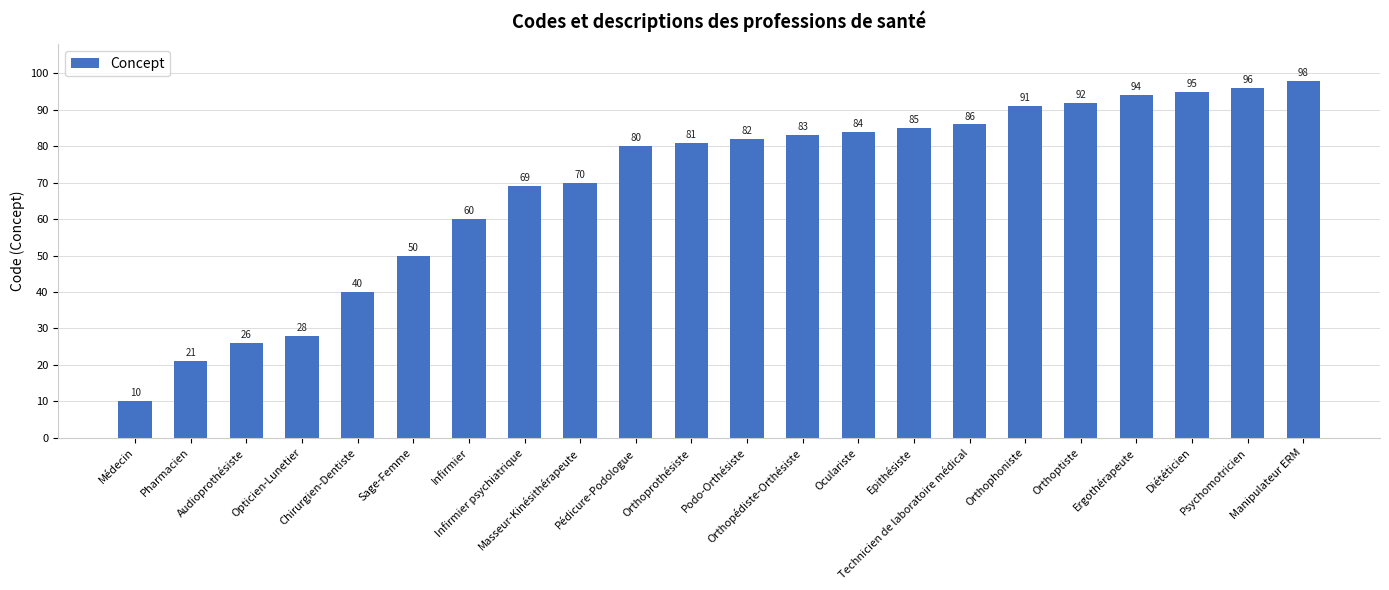

The chart shows a value of 70 at Masseur-Kinésithérapeute. True or false?

True